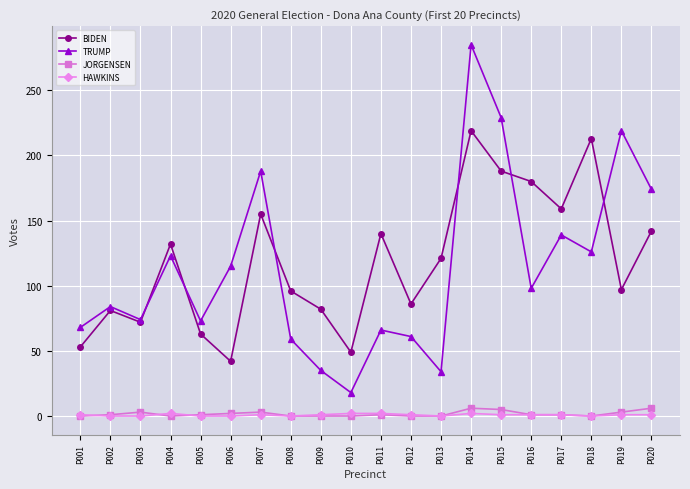

List the series in order of their peak value, highest first.

TRUMP, BIDEN, JORGENSEN, HAWKINS